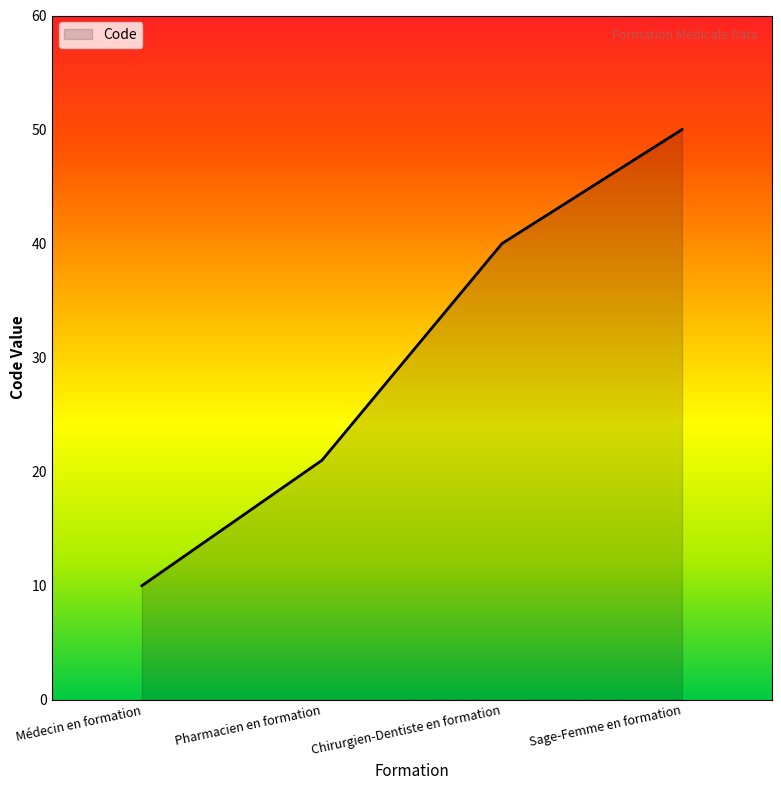

What is the average value?

30